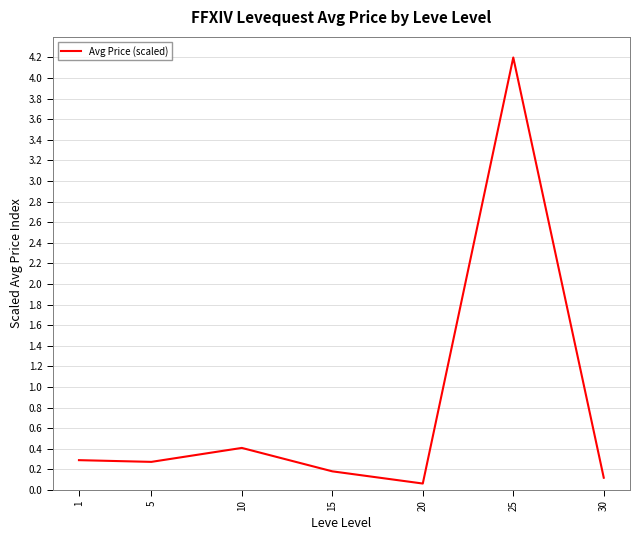

At which category does the data reach its first local peak?

10